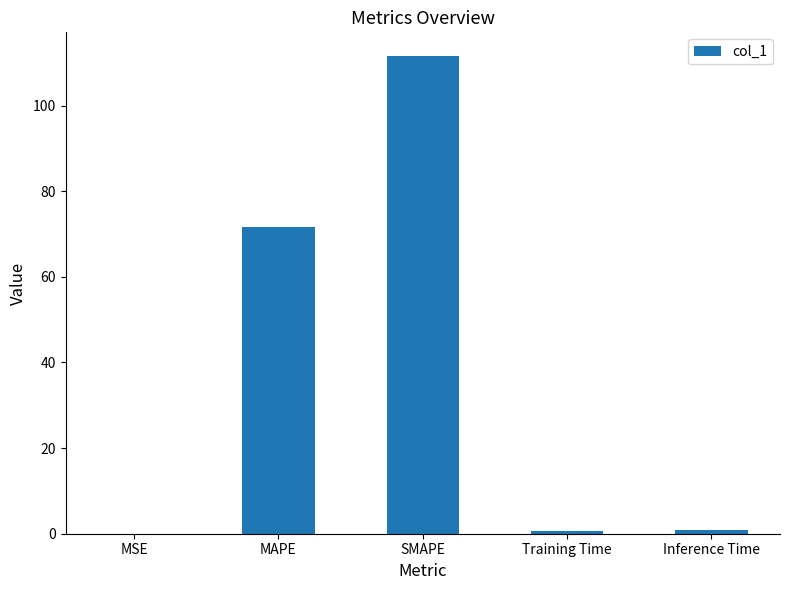

What is the maximum value shown in the chart?

111.5